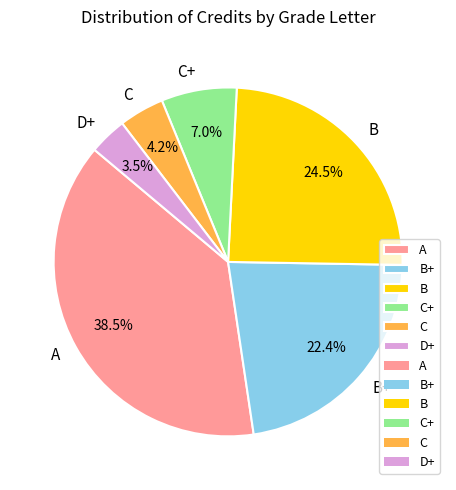

Count the number of slices in the pie.

6